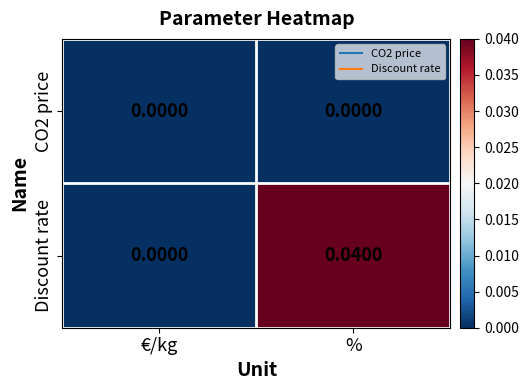

Which label corresponds to the largest value in the chart?

%